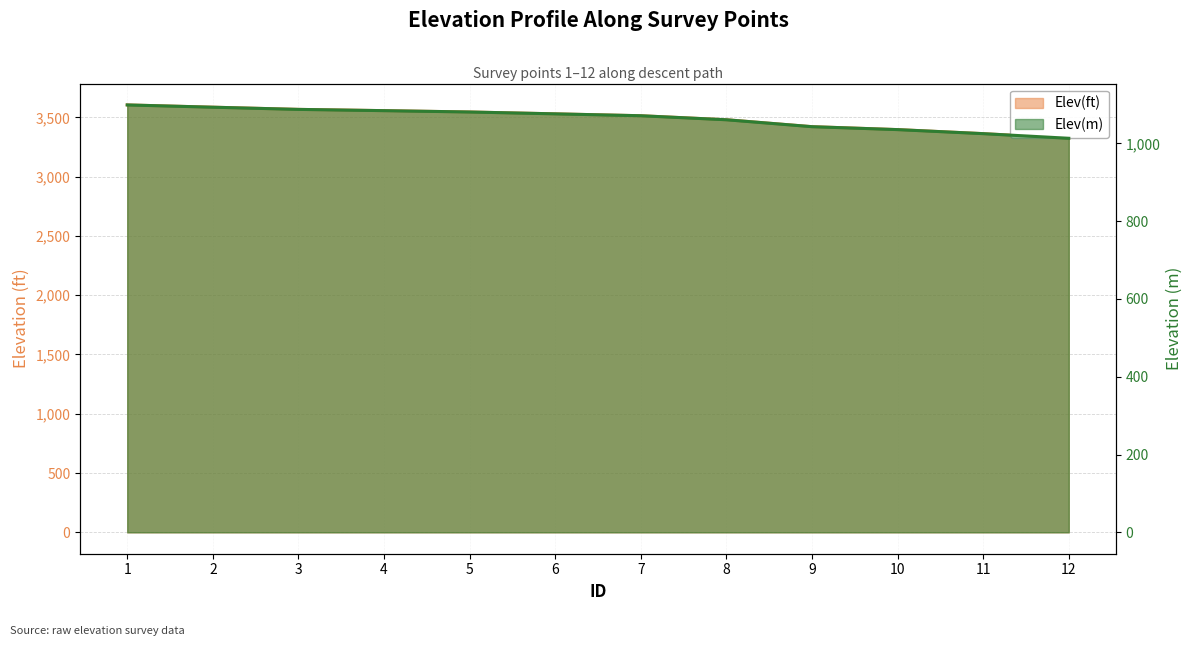

True or false: Elev(ft) and Elev(m) intersect in this chart.

False